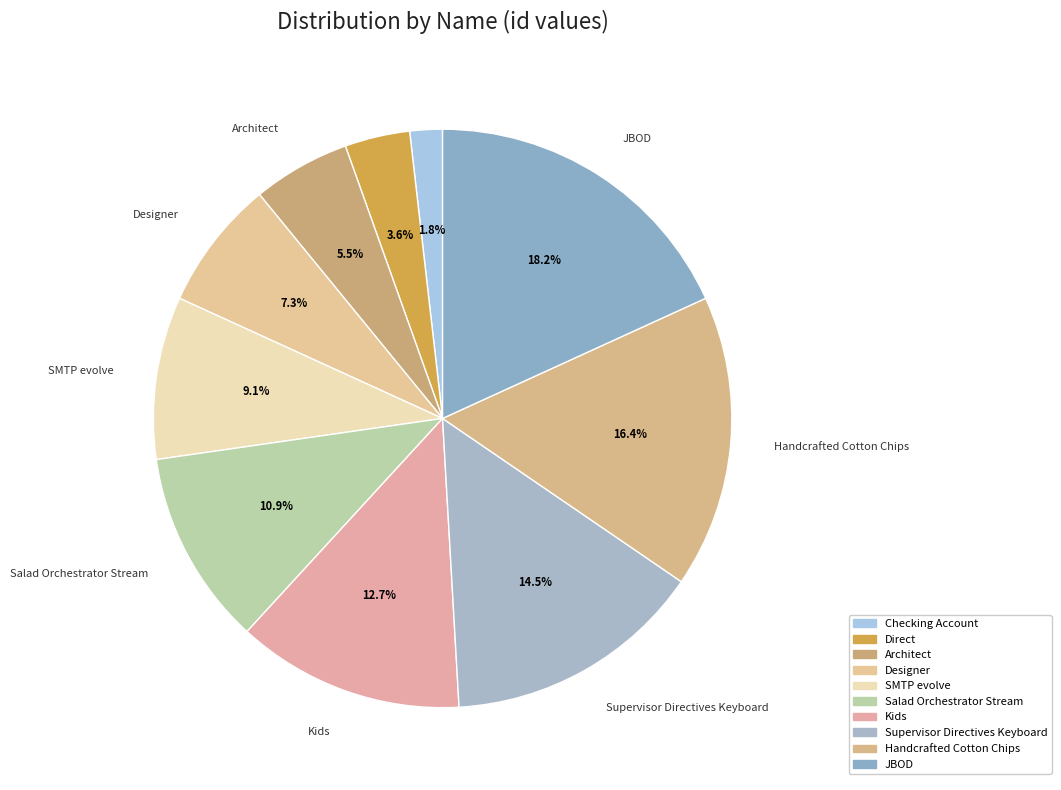

What is the largest slice in the pie chart?

JBOD